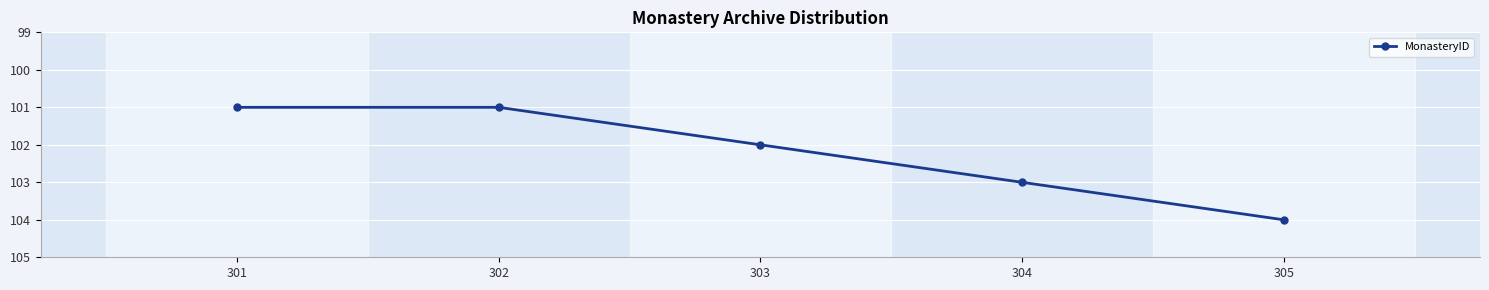

How many values are below 102?

2